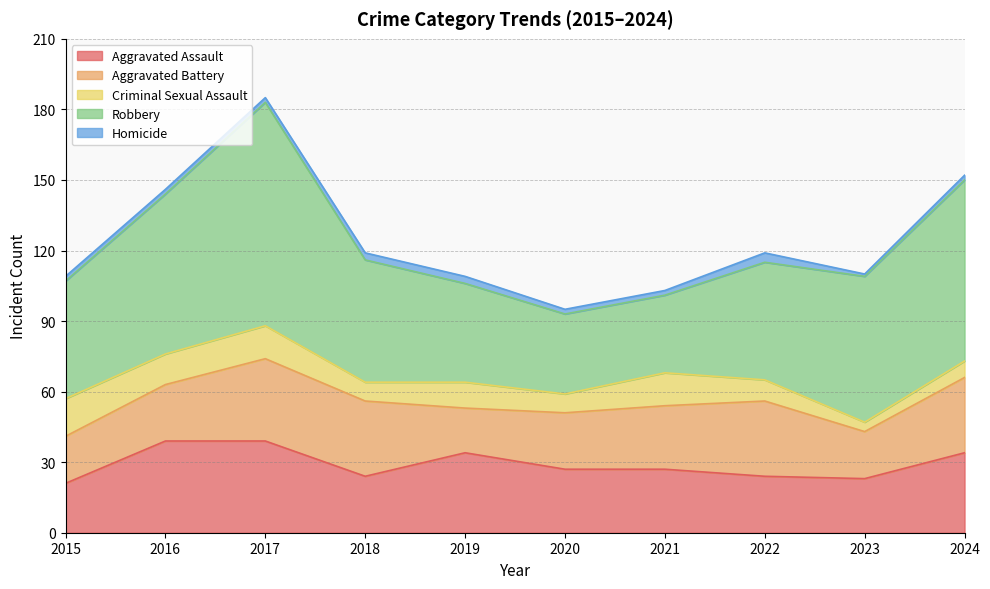

What is the difference between the maximum and minimum values in the Criminal Sexual Assault series?

12